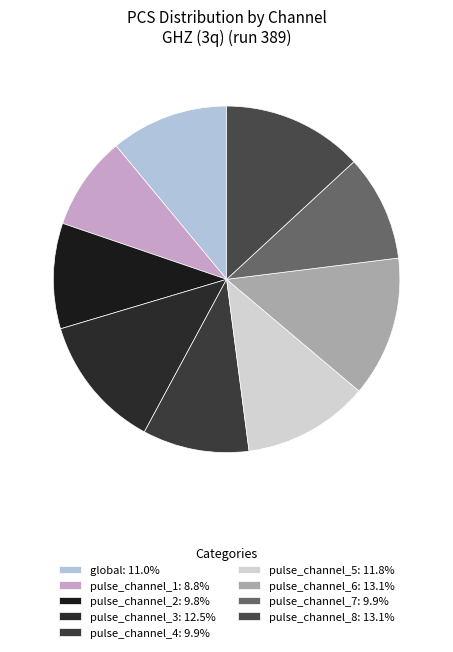

Is there a majority slice in this chart?

No